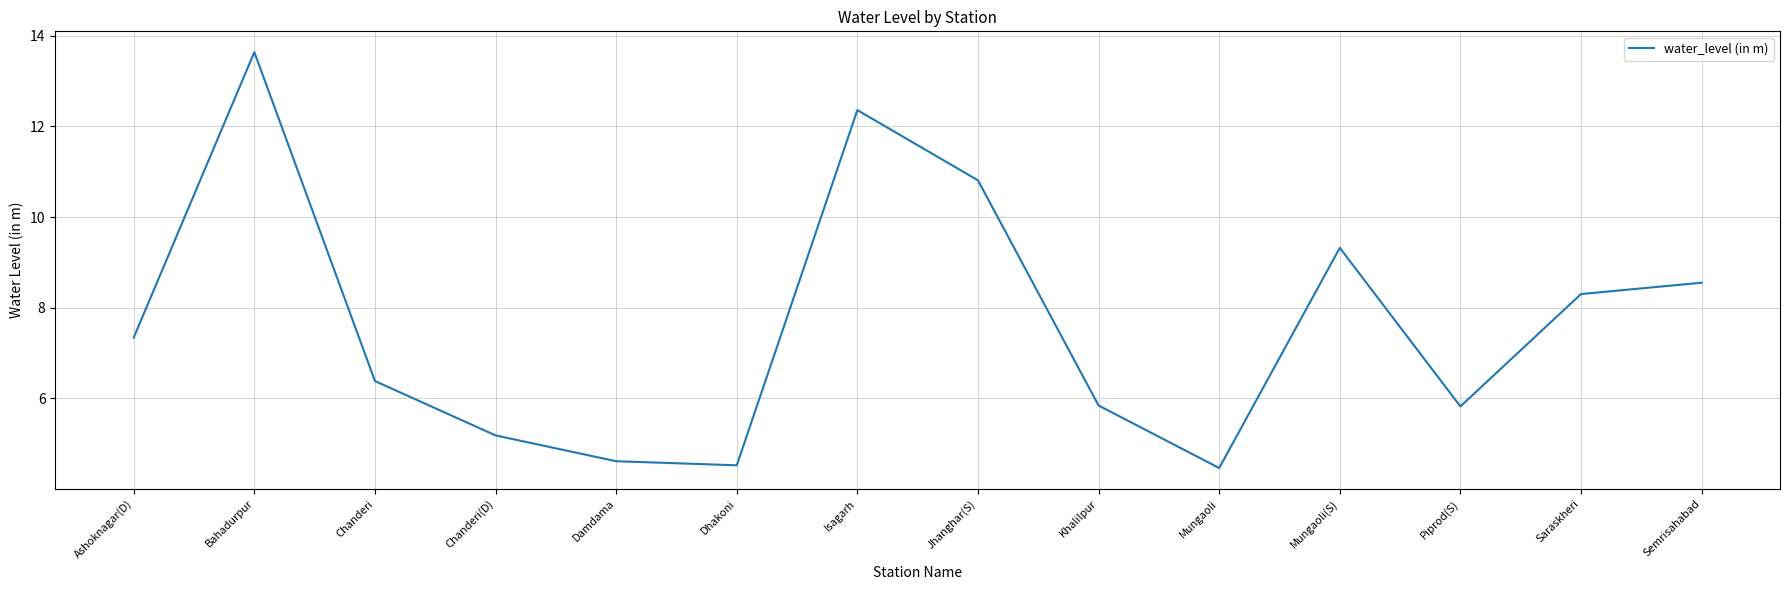

What is the difference between the maximum and minimum values?

9.2